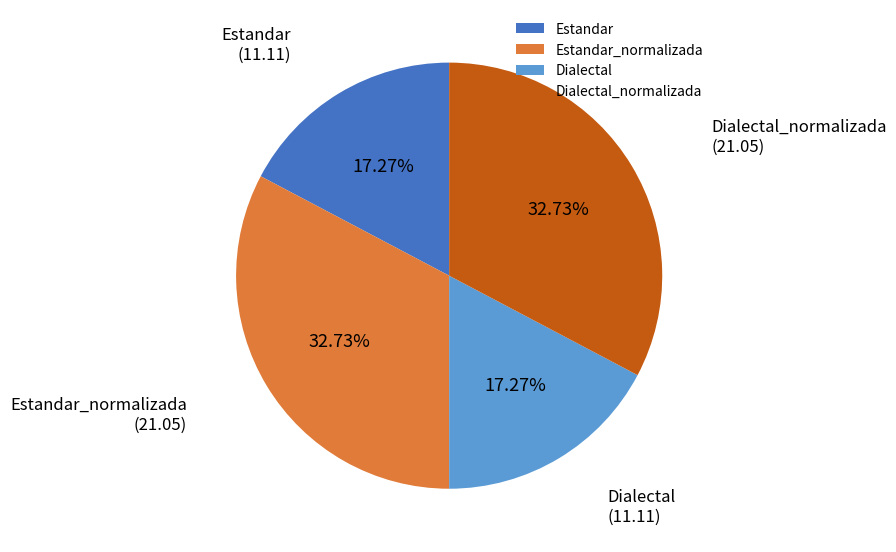

Does Estandar represent more than half of the total?

No